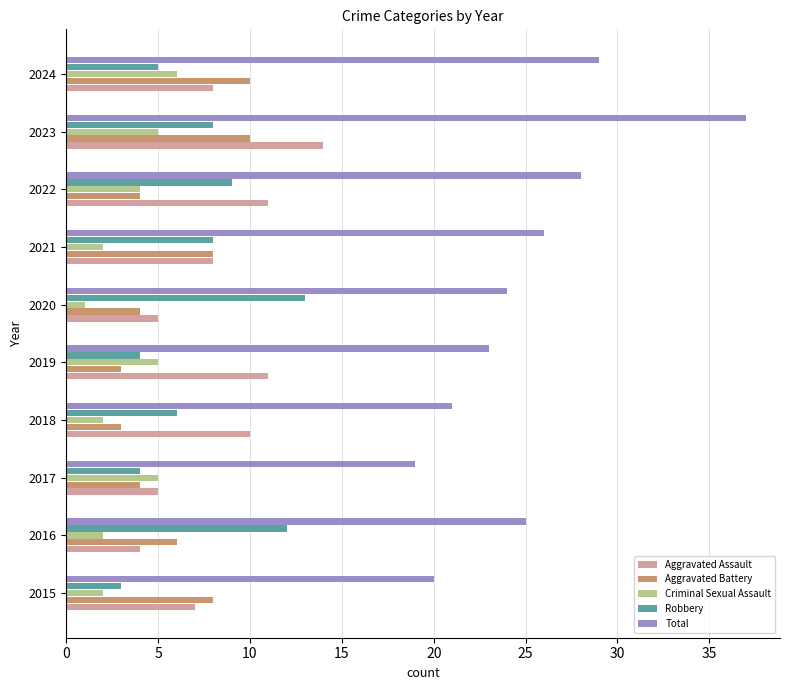

How many values in the Total series are below 25?

5